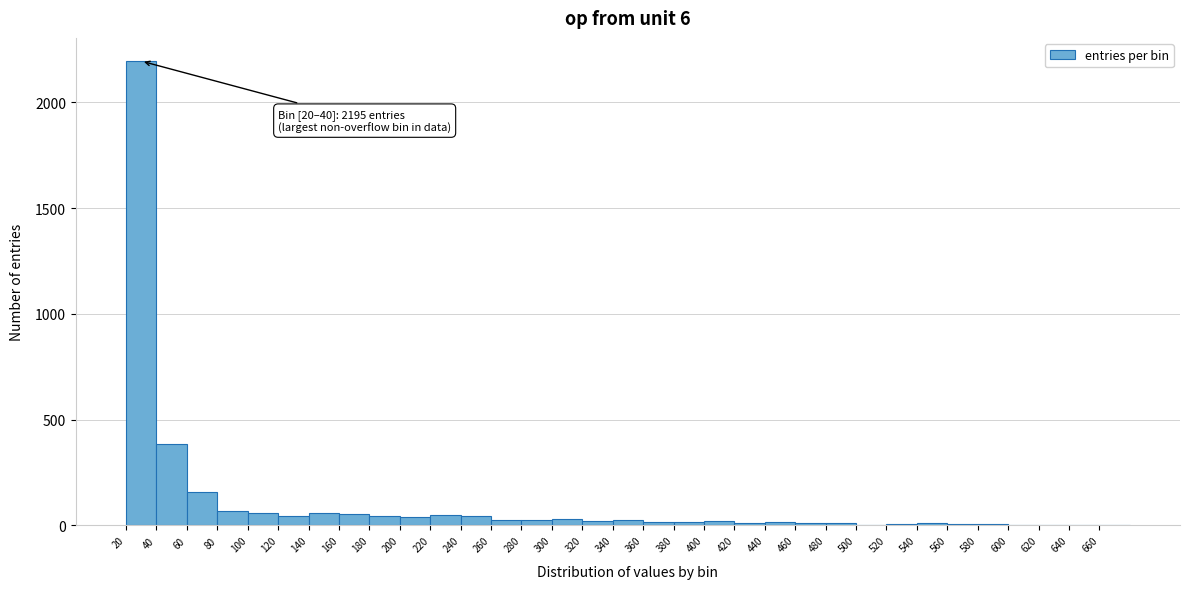

Which range on the x-axis has the tallest bar?

20 to 40